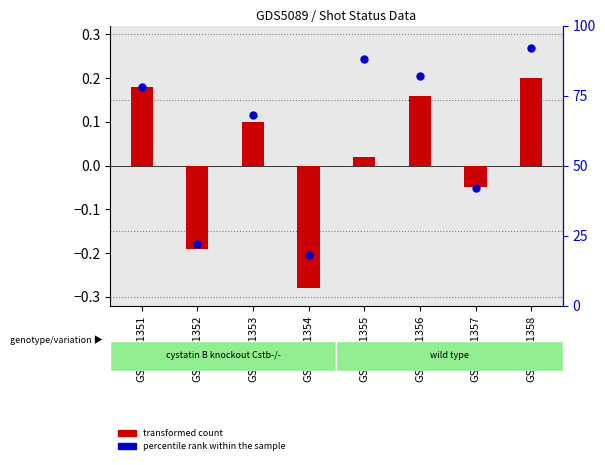

Approximately how many times larger is the value at GSM1151355 compared to GSM1151357?

2.1